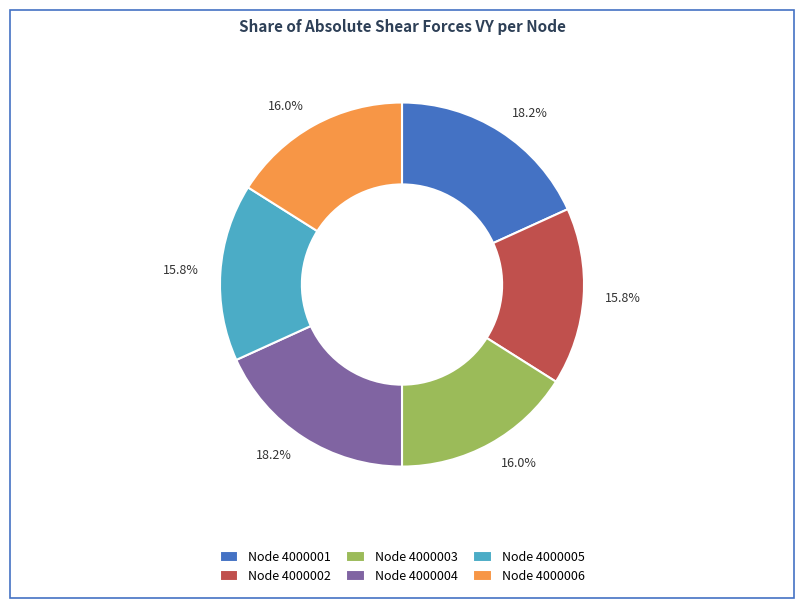

Does any single category account for the majority?

No